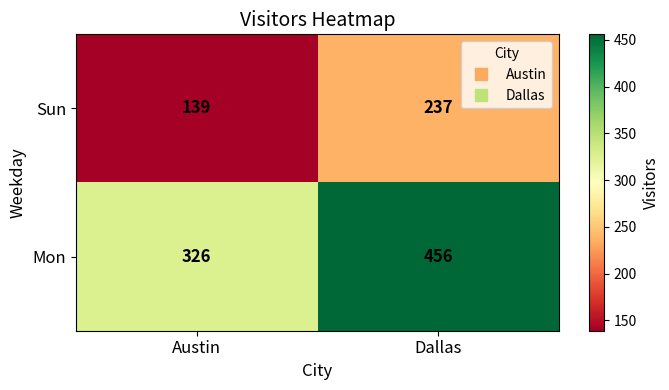

Which series has the widest spread of values?

Mon